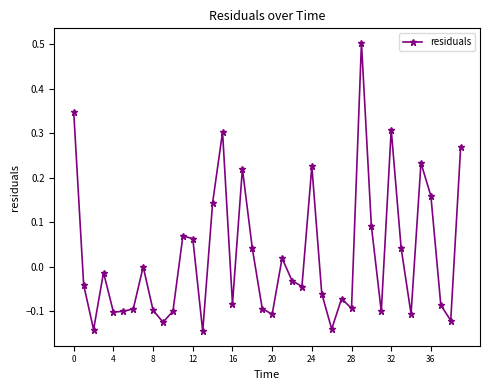

True or false: there are more than 0 points higher than both neighbors.

True